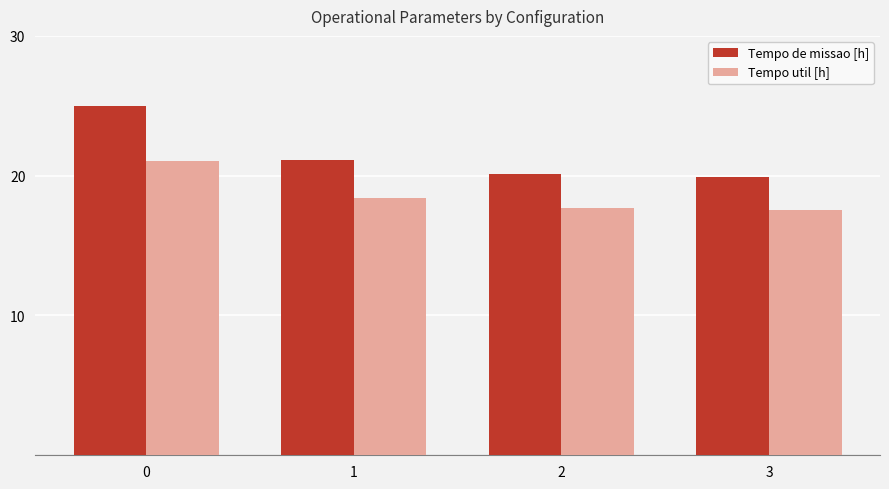

How many bars are there in each group?

2